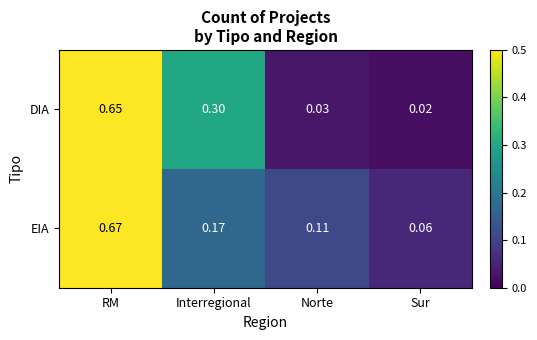

Is the value of EIA at RM greater than the value of DIA at Interregional?

Yes